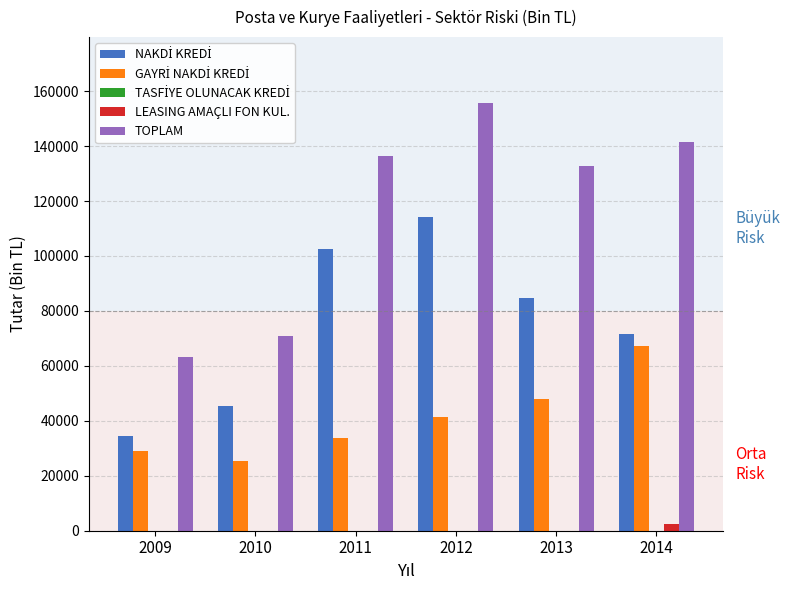

Which series has the largest total across all categories?

TOPLAM